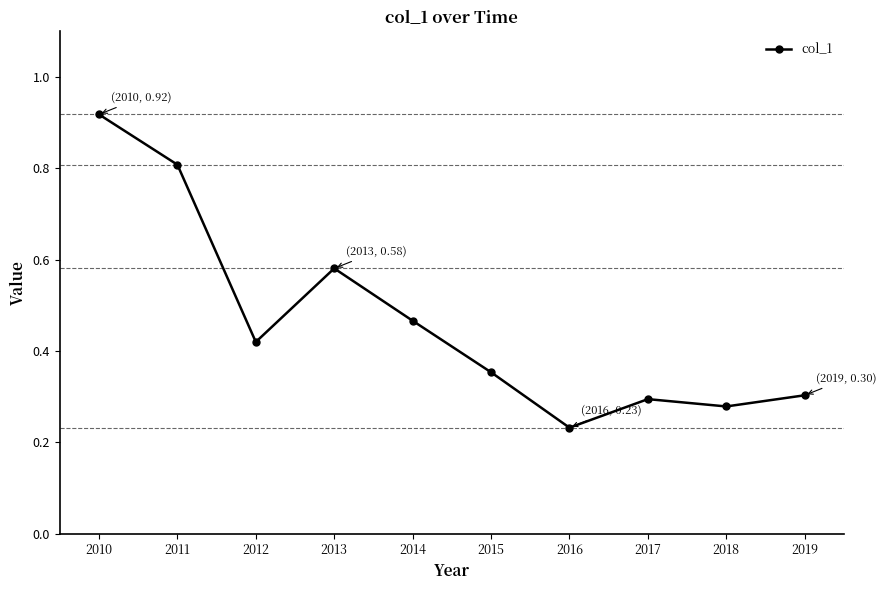

The value at 2011 is 0.4. True or false?

False